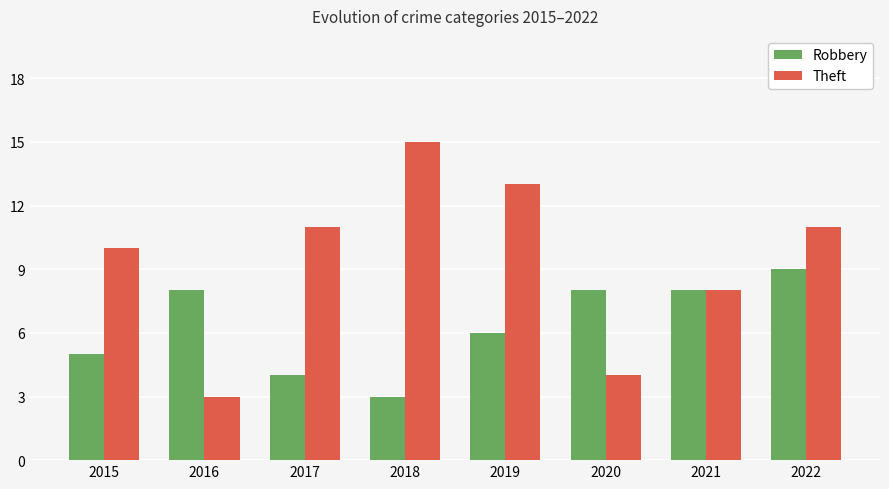

What is the spread (max minus min) of values at 2018?

12